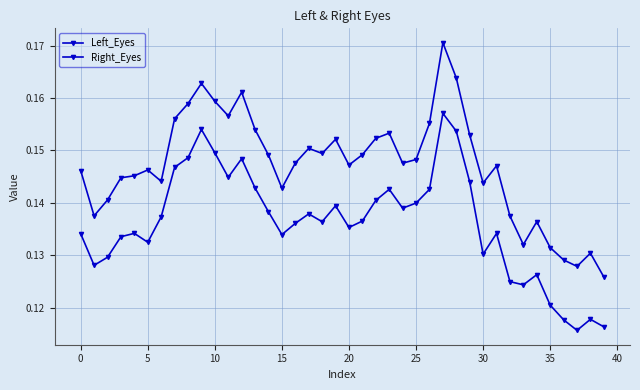

True or false: Left_Eyes and Right_Eyes intersect in this chart.

False